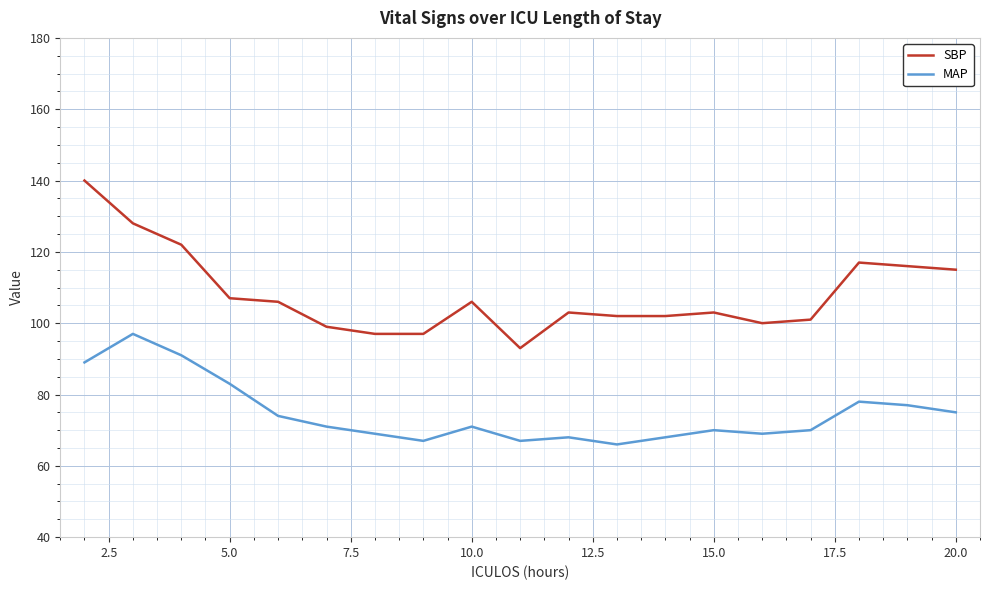

True or false: MAP and SBP intersect in this chart.

False